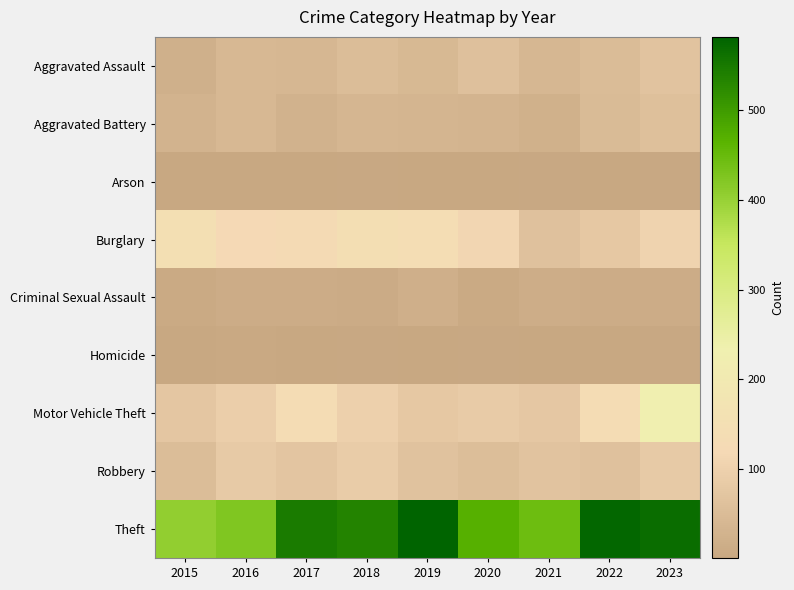

Which series has the largest total across all categories?

Theft